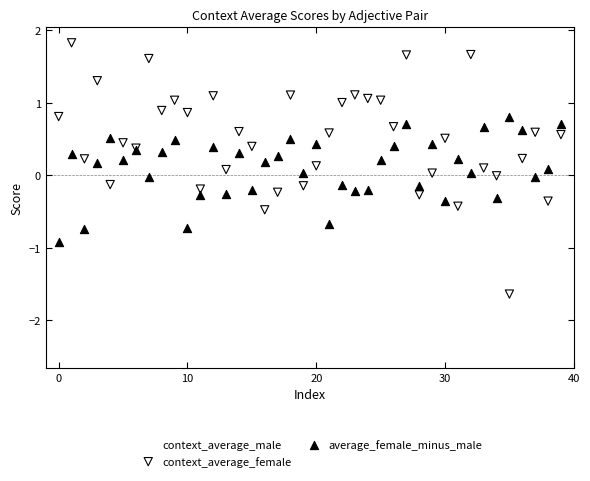

Which series contains the highest Y value?

context_average_female